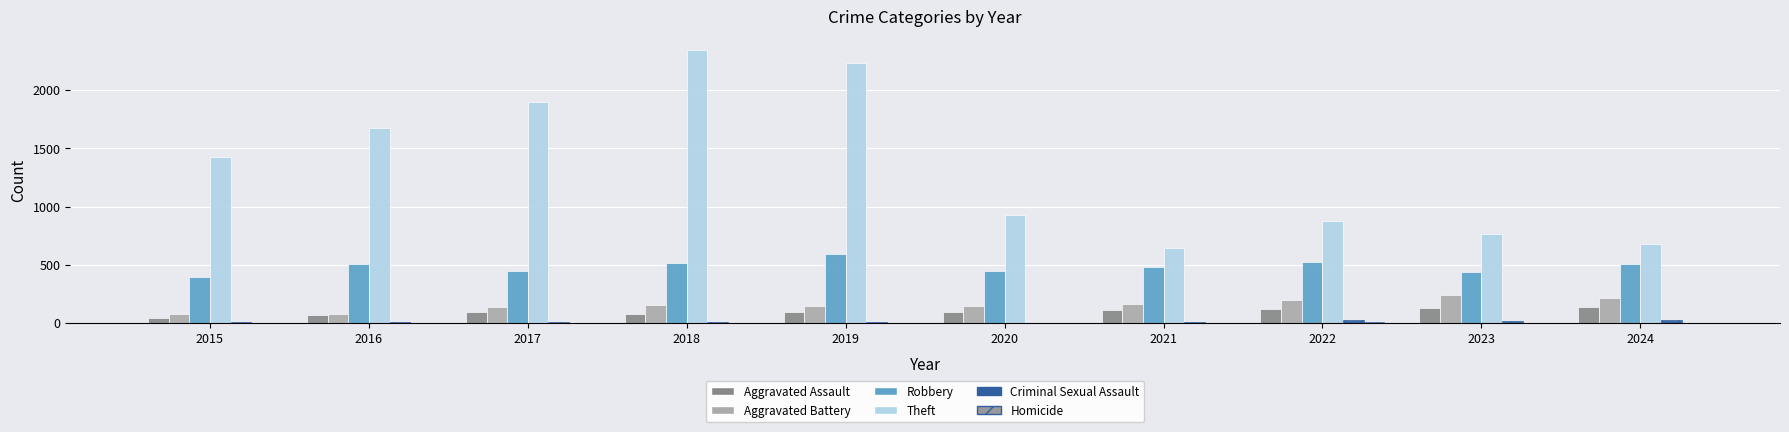

Which series has the largest total across all categories?

Theft